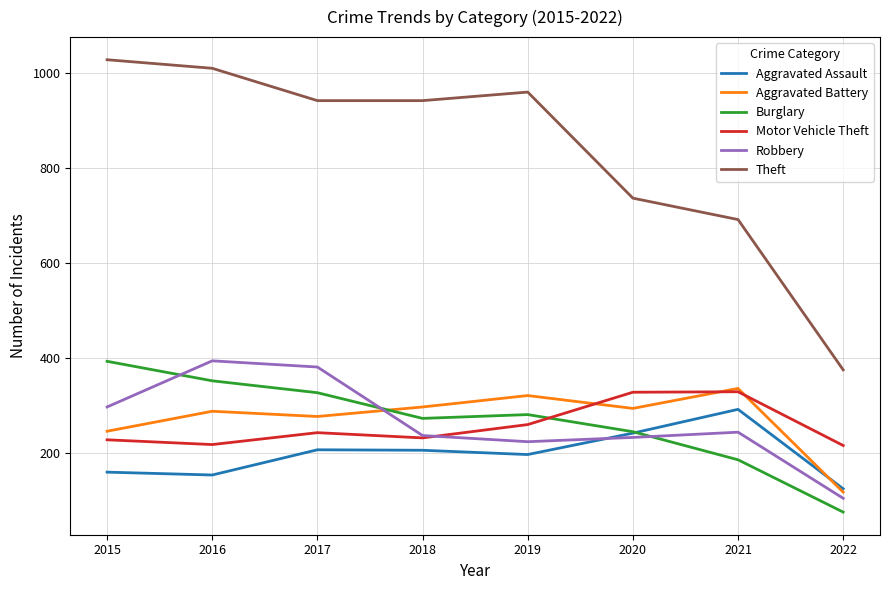

How many times do Burglary and Aggravated Battery cross each other?

1